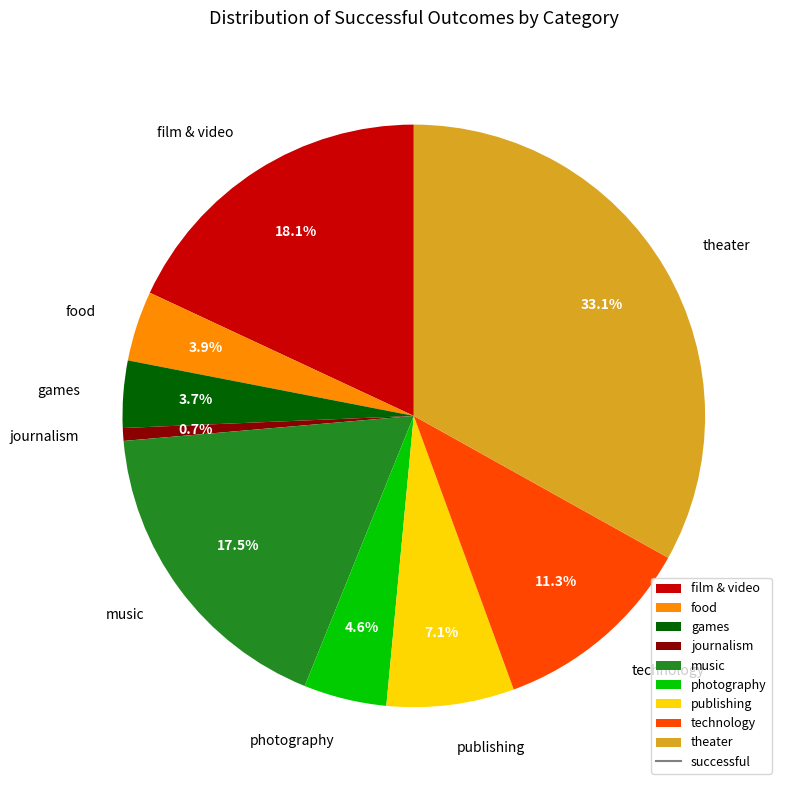

Which slice is the largest?

theater